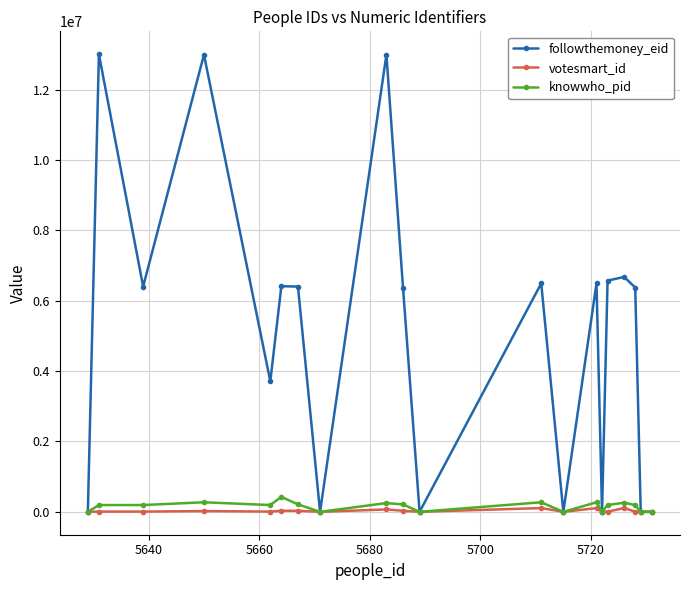

At how many categories does at least one series exceed 2579281?

13